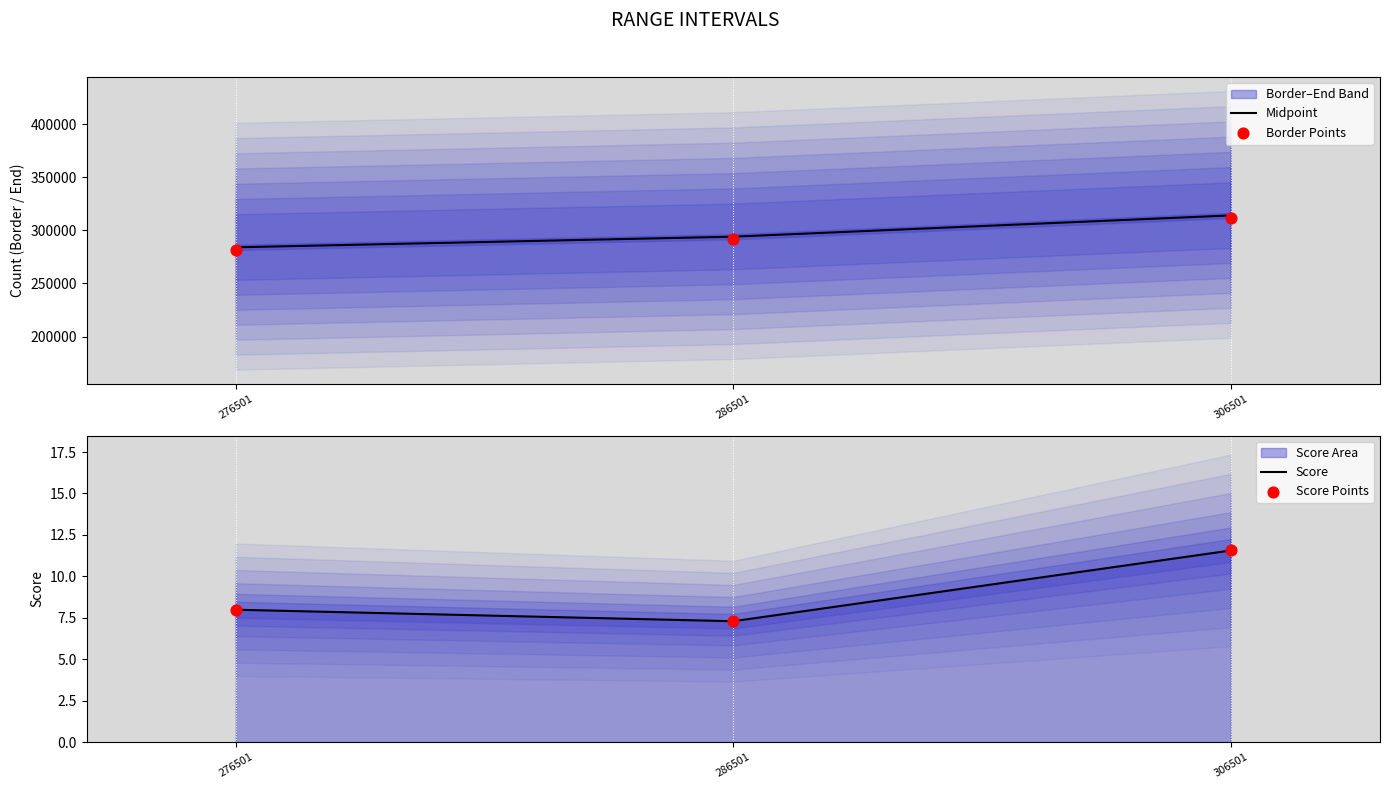

Is the value of Border Points at 276501 greater than the value of Midpoint at 306501?

No